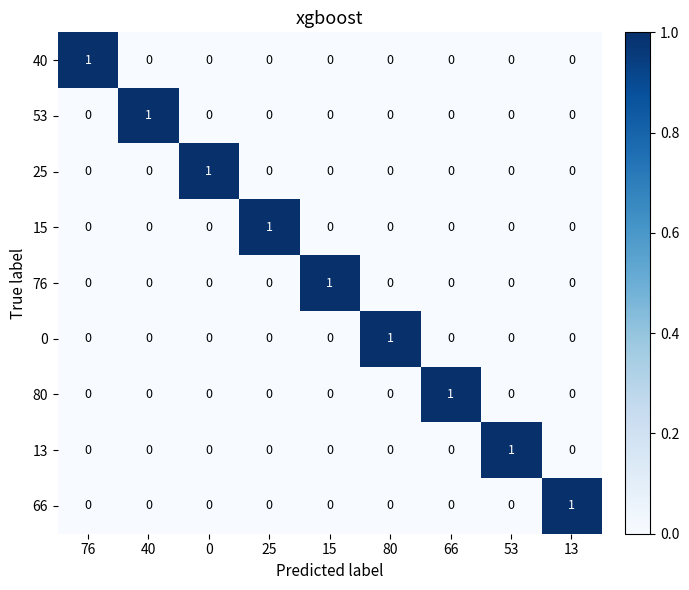

How many data points in 80 are above 0?

1